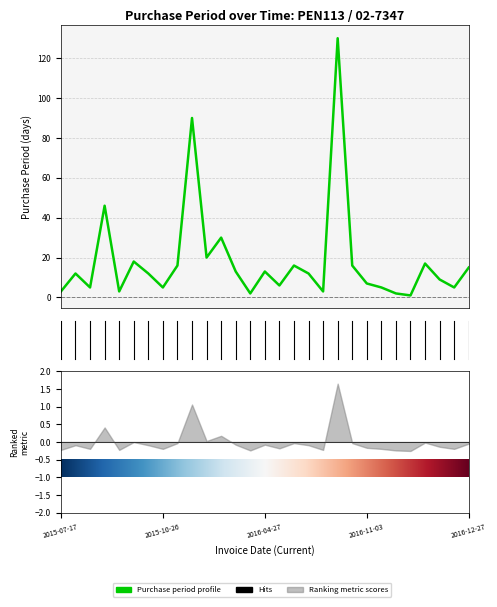

Where is the first local maximum?

2015-07-29